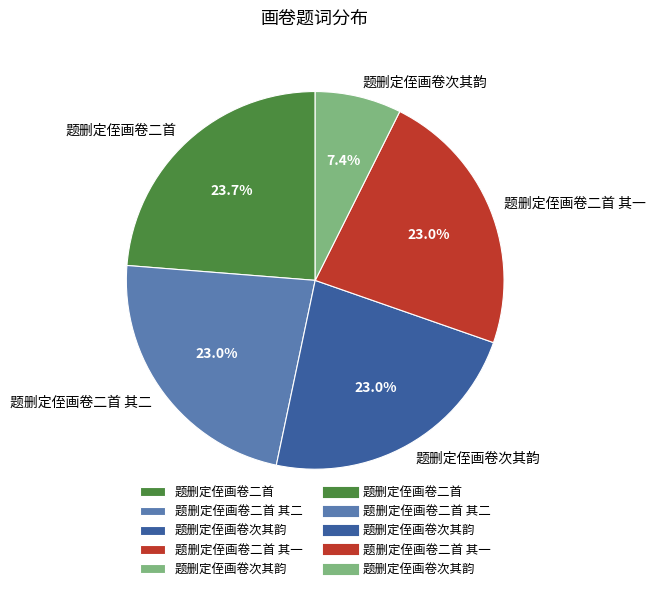

Is there any slice that represents more than half of the pie?

No